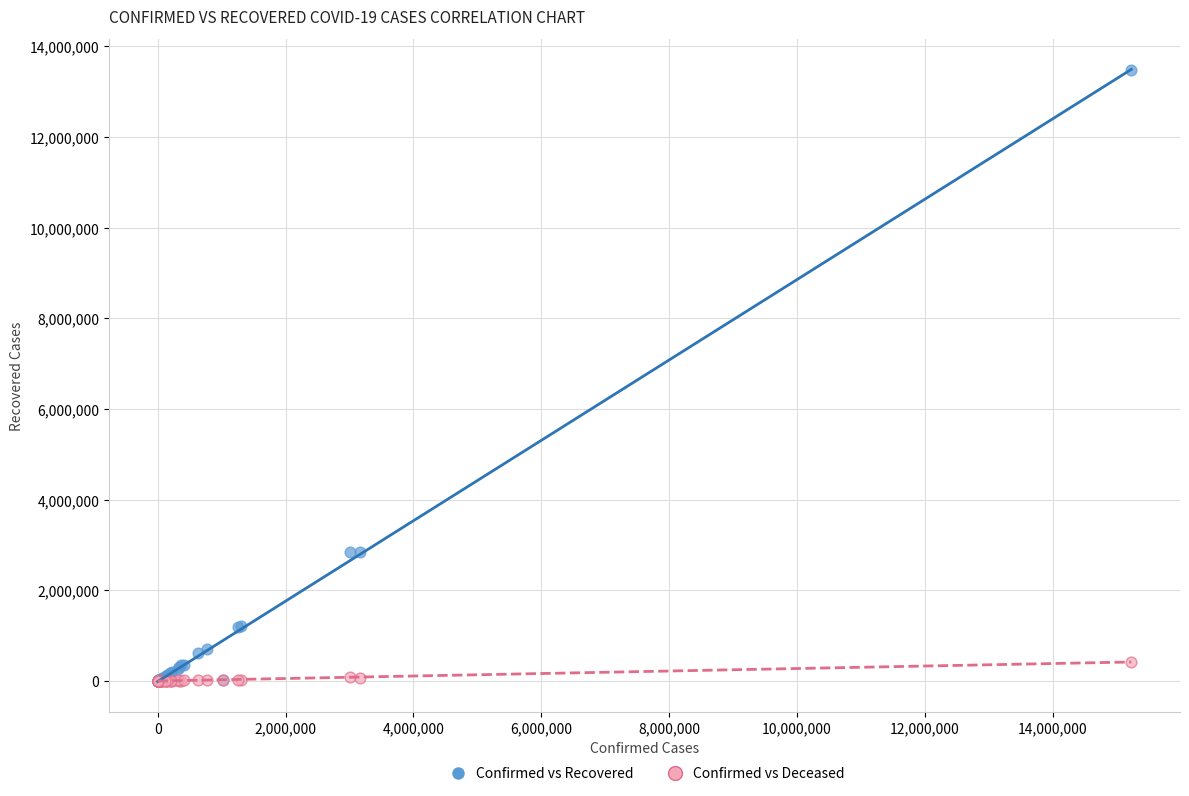

What are all the series names shown in the legend?

Confirmed vs Recovered, Confirmed vs Deceased